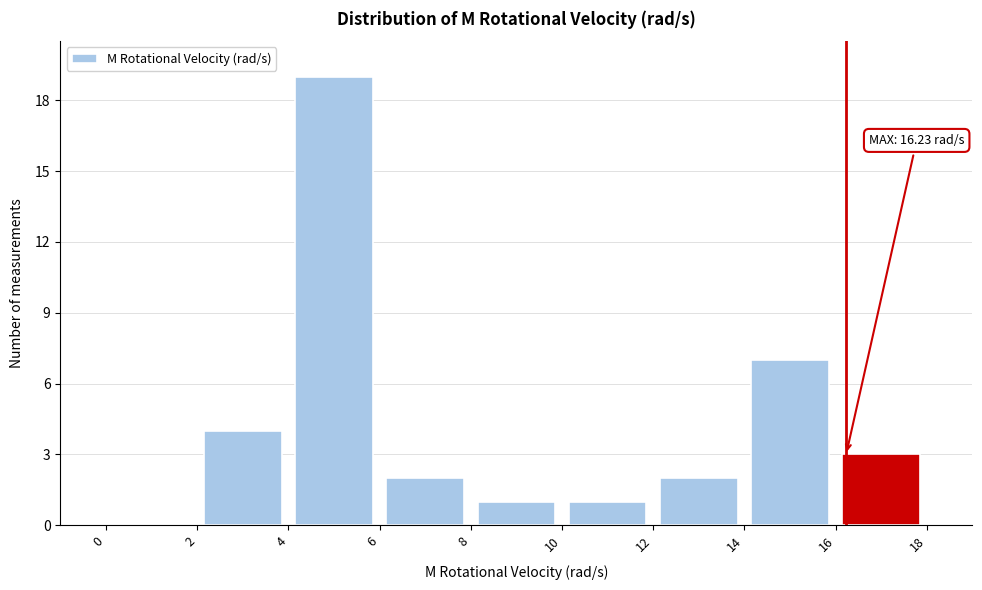

Which range on the x-axis has the tallest bar?

4 to 6